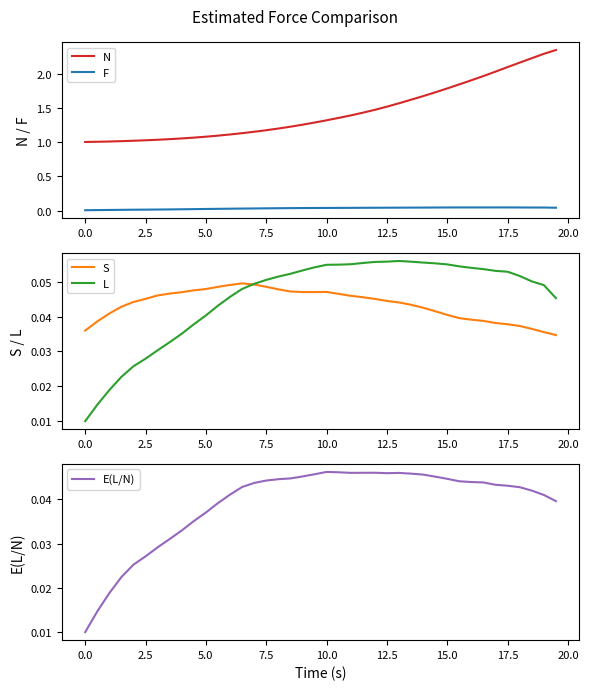

Reading left to right, what are all the values shown in this chart?

N: 1.0	1.0	1.0	1.0	1.0	1.0	1.0	1.0	1.1	1.1	1.1	1.1	1.1	1.1	1.2	1.2	1.2	1.2	1.3	1.3	1.3	1.4	1.4	1.4	1.5	1.5	1.6	1.6	1.7	1.7	1.8	1.8	1.9	2.0	2.0	2.1	2.2	2.2	2.3	2.3
F: 0.0	0.0	0.0	0.0	0.0	0.0	0.0	0.0	0.0	0.0	0.0	0.0	0.0	0.0	0.0	0.0	0.0	0.0	0.0	0.0	0.0	0.0	0.0	0.0	0.0	0.0	0.0	0.0	0.0	0.0	0.0	0.0	0.0	0.0	0.0	0.0	0.0	0.0	0.0	0.0
S: 0.0	0.0	0.0	0.0	0.0	0.0	0.0	0.0	0.0	0.0	0.0	0.0	0.0	0.0	0.0	0.0	0.0	0.0	0.0	0.0	0.0	0.0	0.0	0.0	0.0	0.0	0.0	0.0	0.0	0.0	0.0	0.0	0.0	0.0	0.0	0.0	0.0	0.0	0.0	0.0
L: 0.0	0.0	0.0	0.0	0.0	0.0	0.0	0.0	0.0	0.0	0.0	0.0	0.0	0.0	0.0	0.1	0.1	0.1	0.1	0.1	0.1	0.1	0.1	0.1	0.1	0.1	0.1	0.1	0.1	0.1	0.1	0.1	0.1	0.1	0.1	0.1	0.1	0.1	0.0	0.0
E(L/N): 0.0	0.0	0.0	0.0	0.0	0.0	0.0	0.0	0.0	0.0	0.0	0.0	0.0	0.0	0.0	0.0	0.0	0.0	0.0	0.0	0.0	0.0	0.0	0.0	0.0	0.0	0.0	0.0	0.0	0.0	0.0	0.0	0.0	0.0	0.0	0.0	0.0	0.0	0.0	0.0